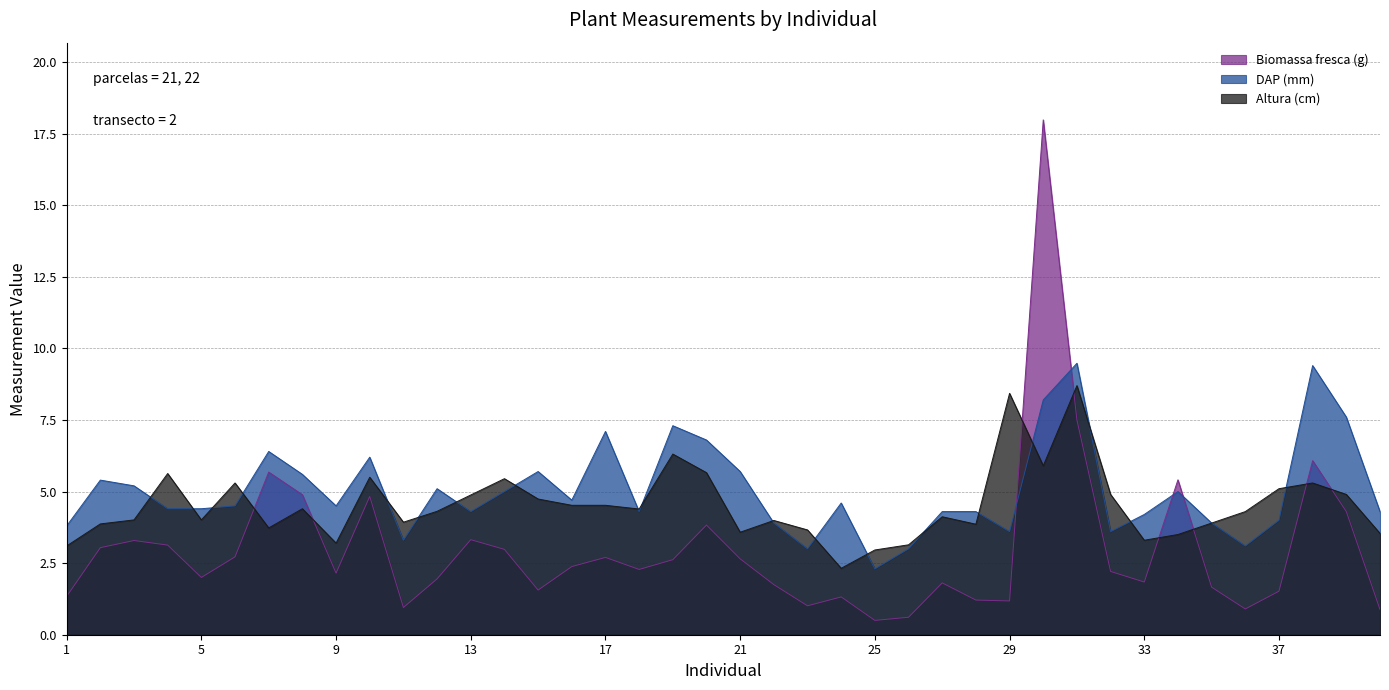

Rank the series by their maximum value, from lowest to highest.

Altura (cm), DAP (mm), Biomassa fresca (g)